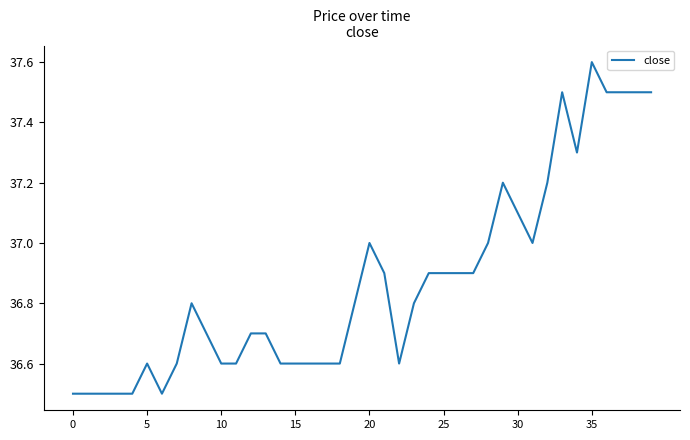

What is the difference between the maximum and second lowest values?

1.1